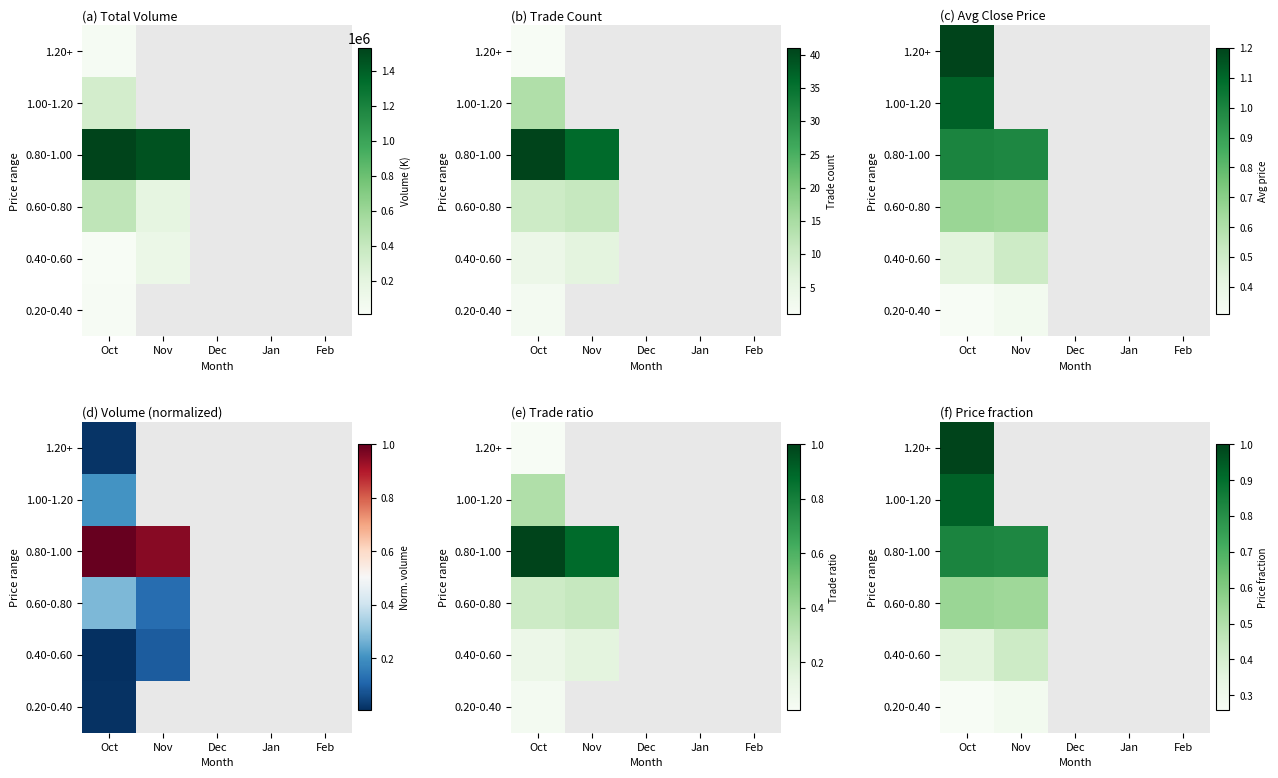

List the series in order of their overall mean, highest first.

1.20+, 1.00-1.20, 0.80-1.00, 0.60-0.80, 0.40-0.60, 0.20-0.40